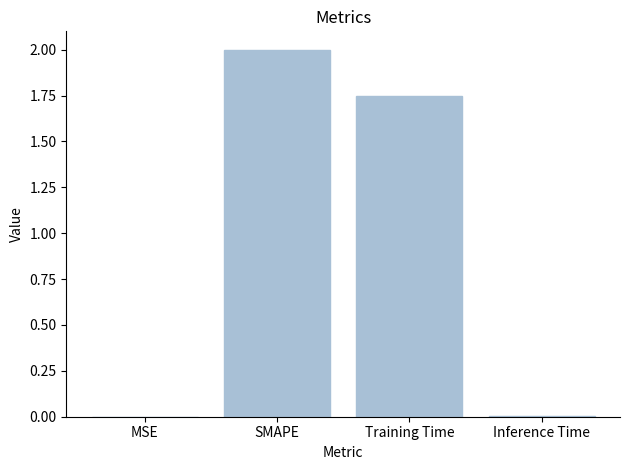

At which category does the chart reach its peak across all series?

SMAPE